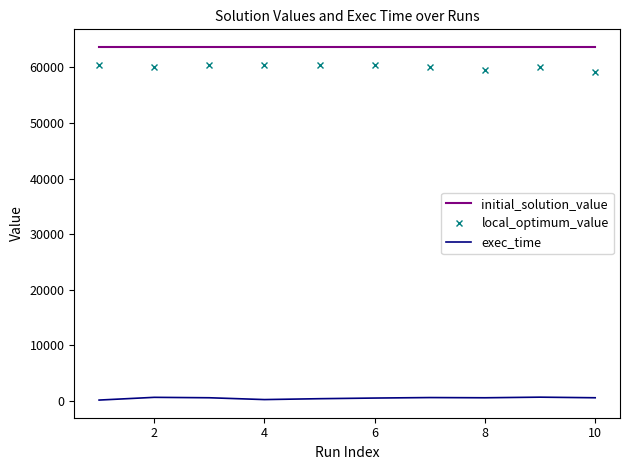

List the series in order of their peak value, lowest first.

exec_time, local_optimum_value, initial_solution_value